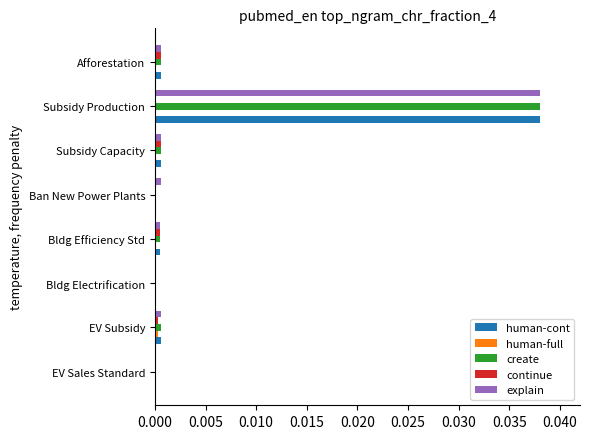

At which category is the sum across all series the highest?

Subsidy Production